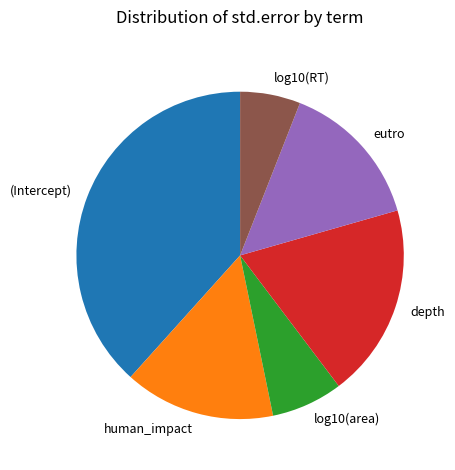

Is there any slice that represents more than half of the pie?

No